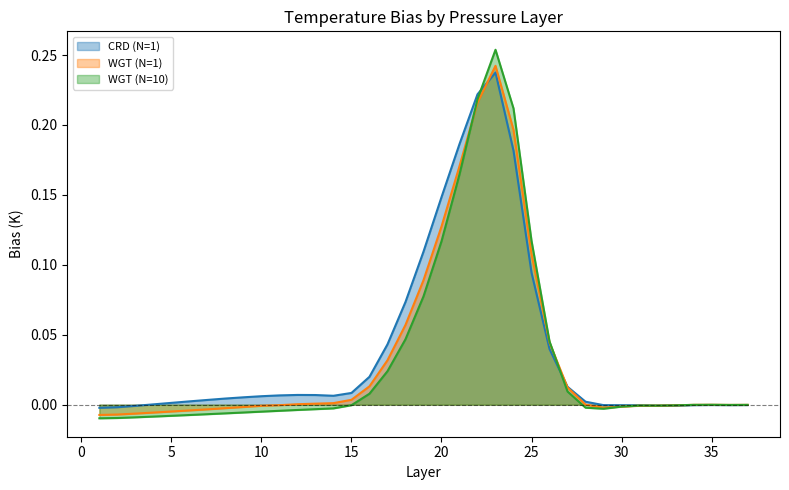

After their last crossing, which series has the higher values: WGT (N=1) or WGT (N=10)?

WGT (N=10)